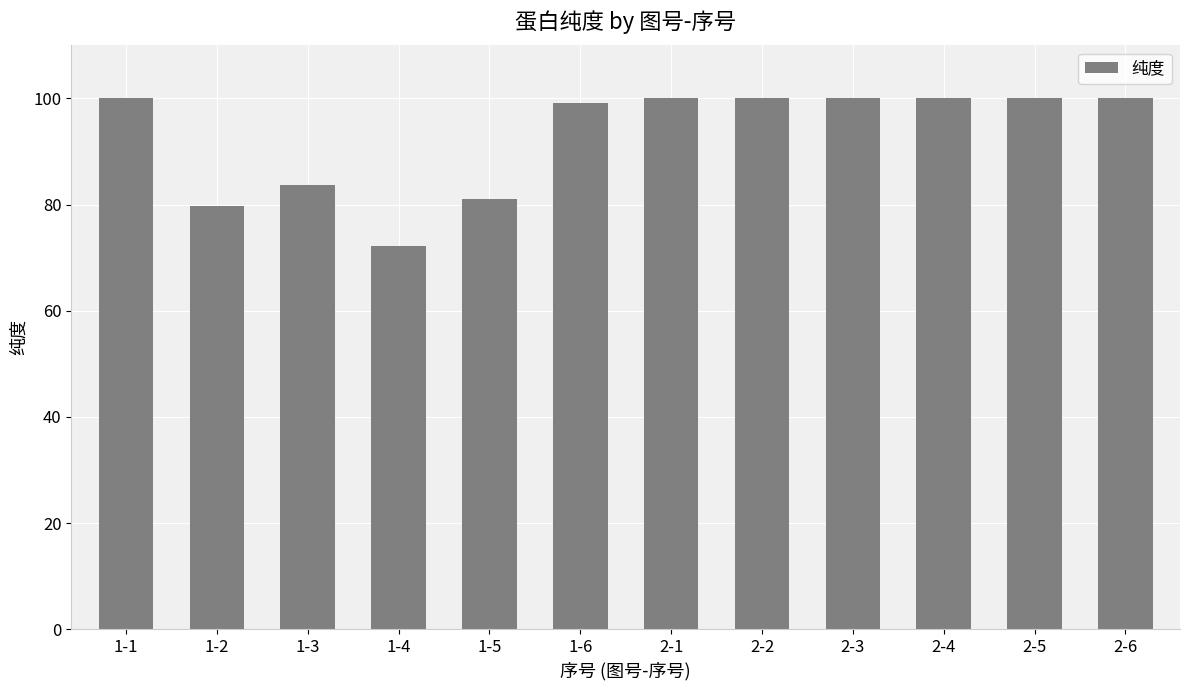

Is it true that the value at 1-3 is 140.5?

False